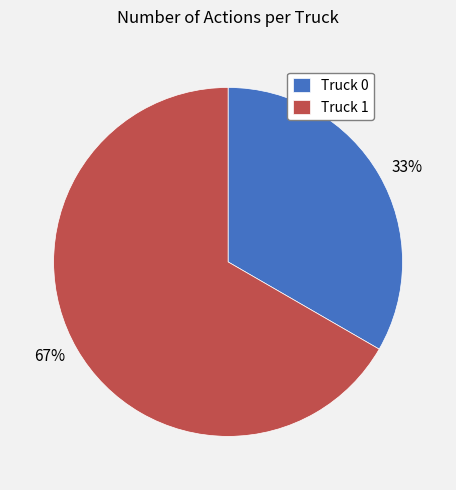

What is the smallest slice in the pie chart?

Truck 0